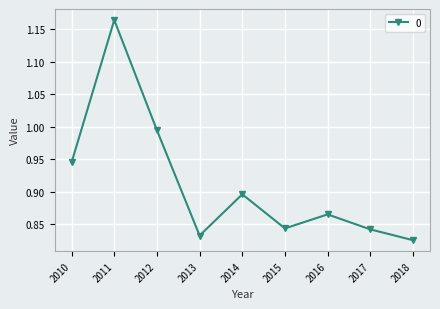

True or false: the data has more than 2 interior local peaks.

True